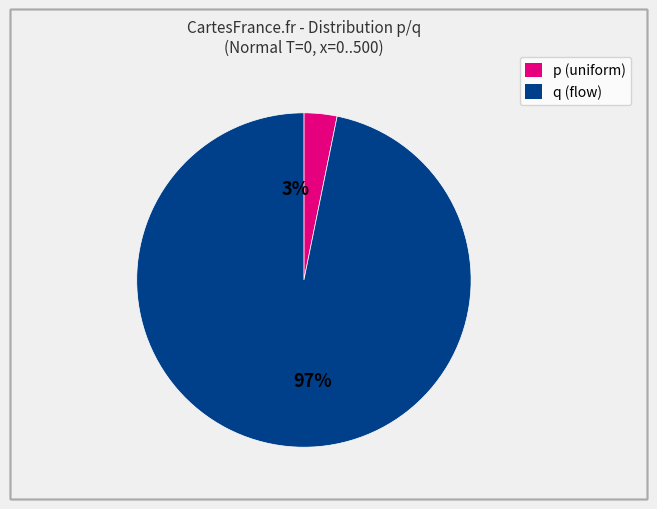

What is the majority slice?

q(x=0)